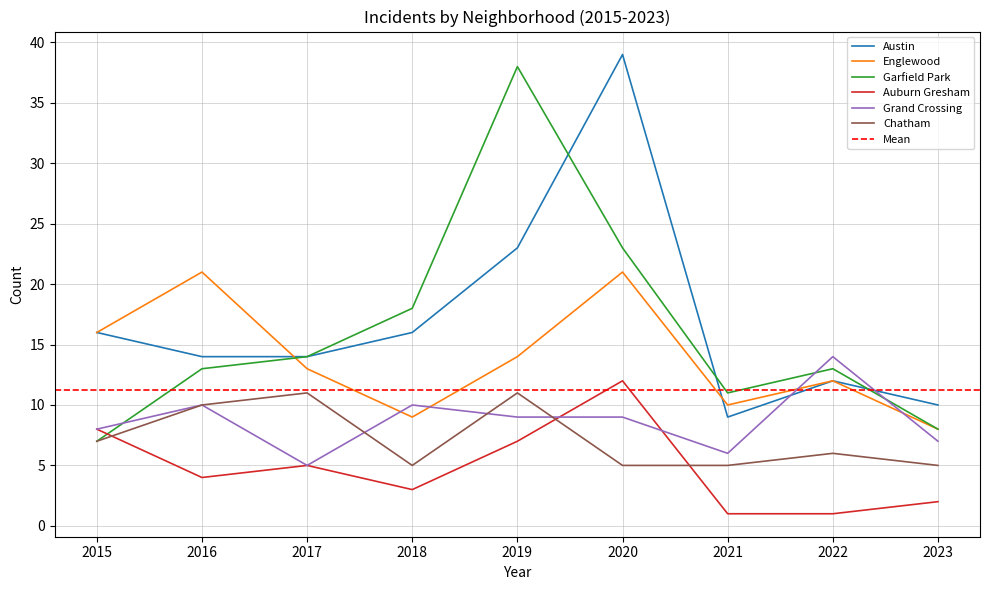

Reading left to right, what are all the values shown in this chart?

Austin: 2015=16	2016=14	2017=14	2018=16	2019=23	2020=39	2021=9	2022=12	2023=10
Englewood: 2015=16	2016=21	2017=13	2018=9	2019=14	2020=21	2021=10	2022=12	2023=8
Garfield Park: 2015=7	2016=13	2017=14	2018=18	2019=38	2020=23	2021=11	2022=13	2023=8
Auburn Gresham: 2015=8	2016=4	2017=5	2018=3	2019=7	2020=12	2021=1	2022=1	2023=2
Grand Crossing: 2015=8	2016=10	2017=5	2018=10	2019=9	2020=9	2021=6	2022=14	2023=7
Chatham: 2015=7	2016=10	2017=11	2018=5	2019=11	2020=5	2021=5	2022=6	2023=5